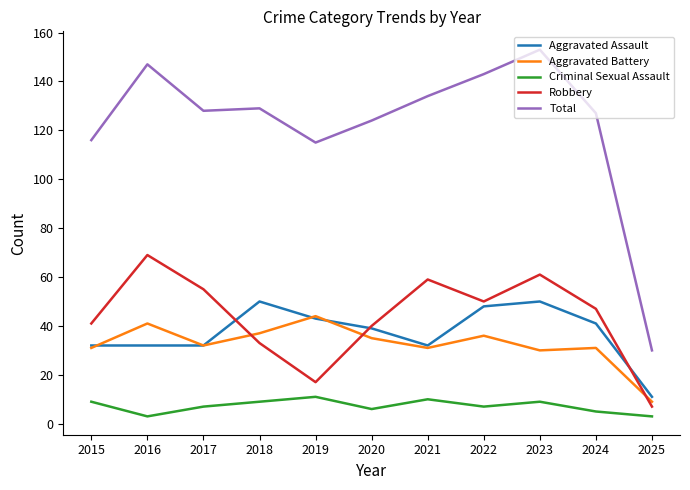

What is the highest value of the Total series?

153